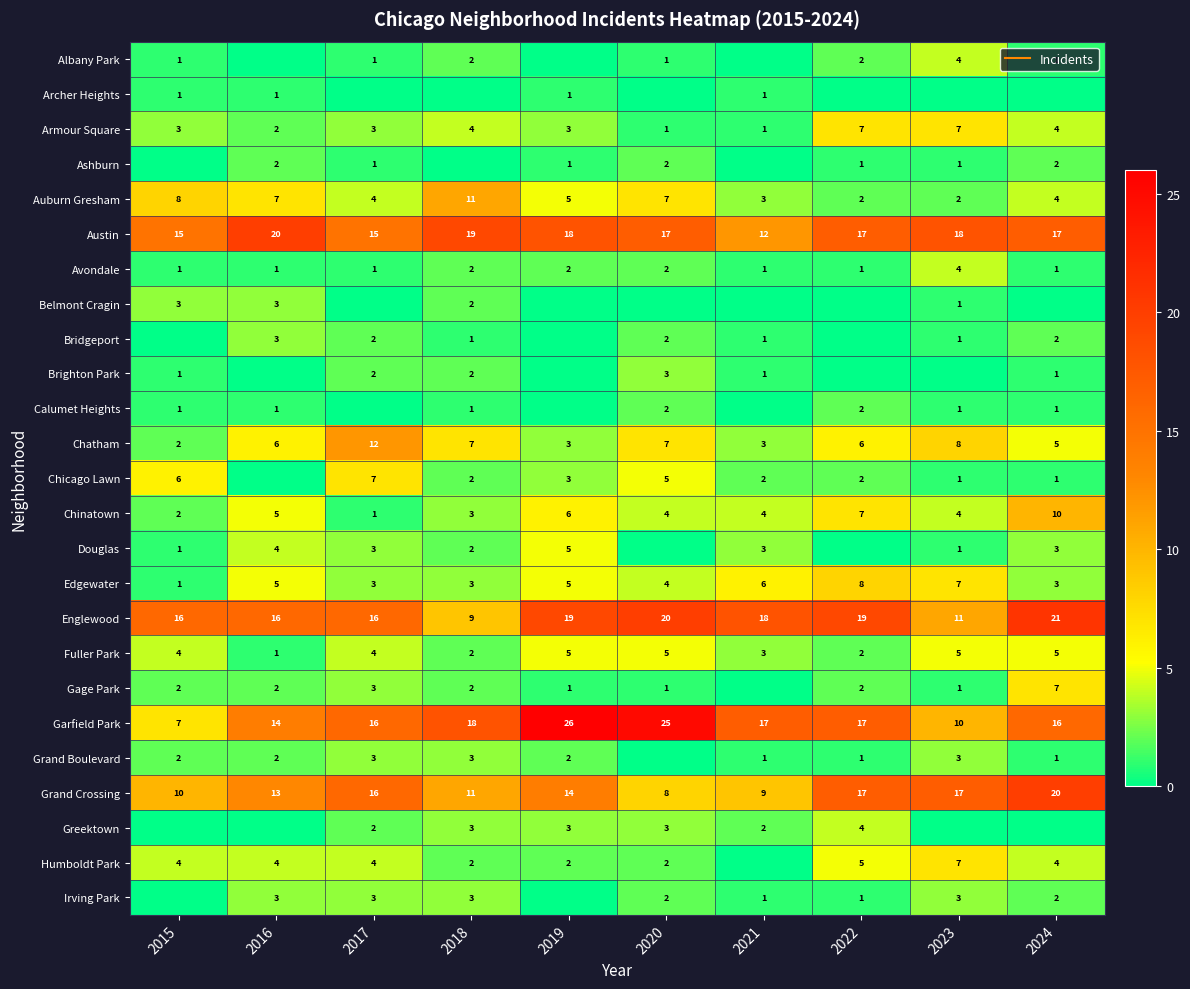

The value of Brighton Park at 2017 is 2. True or false?

True